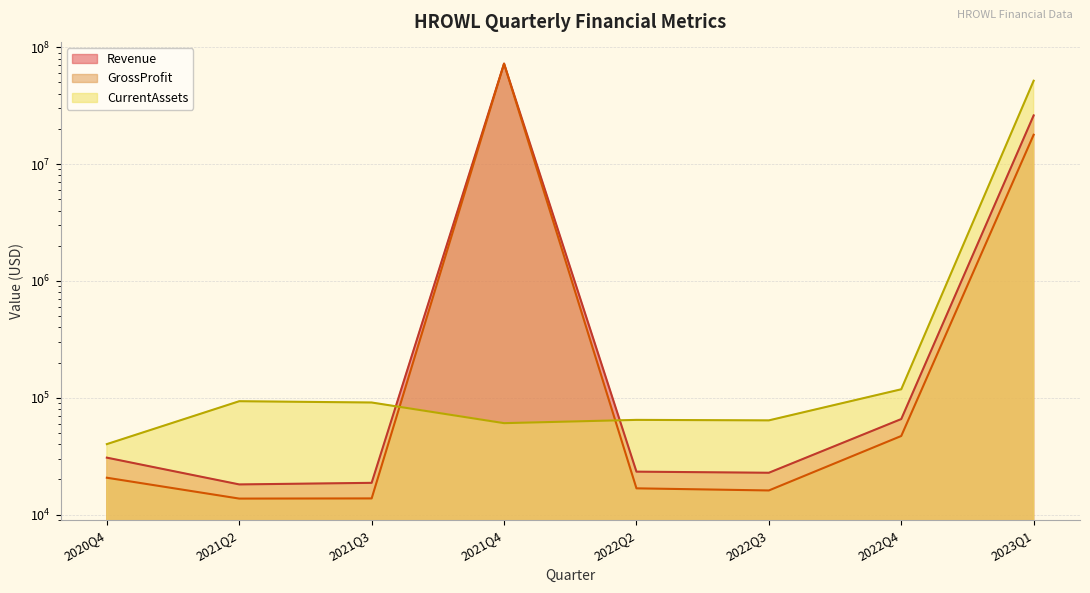

List the series in order of their overall mean, lowest first.

CurrentAssets, GrossProfit, Revenue